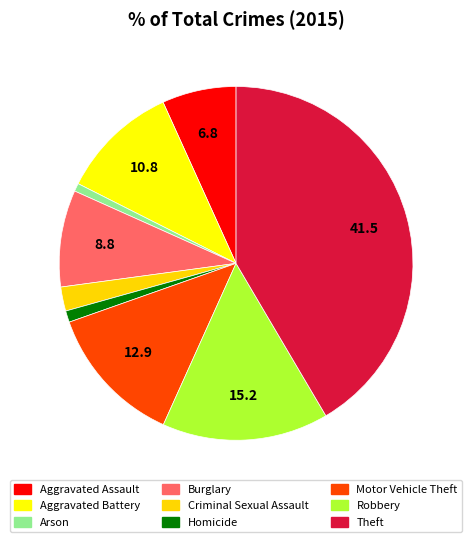

Which category has the biggest portion of the pie?

Theft